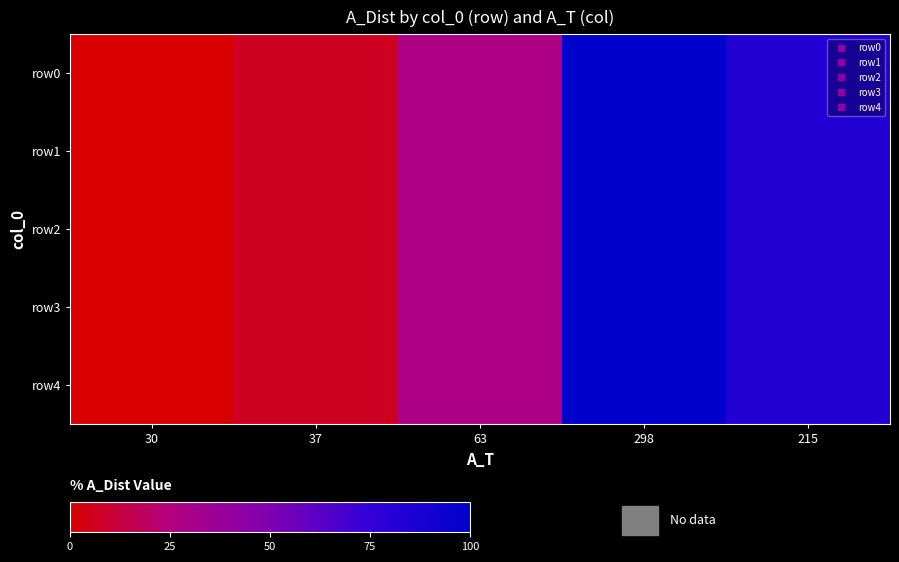

What is the total value across all series at 63?

138.1